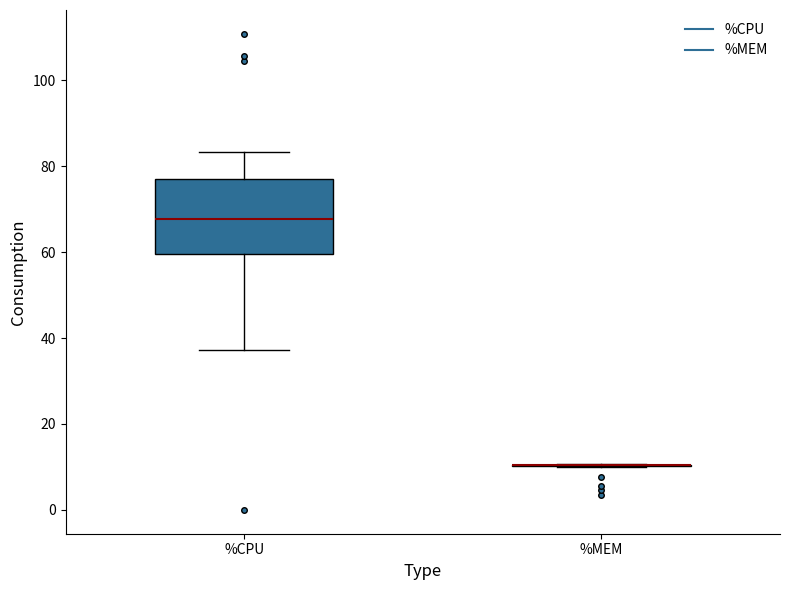

Reading left to right, read every box against the y-axis: the position of its median line, the range the box covers, and the ends of its whiskers. The values are not printed on the chart, so give them approximately, as read against the axis.

%CPU: median 68, box 60 to 76, whiskers 38 to 84
%MEM: box collapsed to a line at 10, whiskers 10 to 10